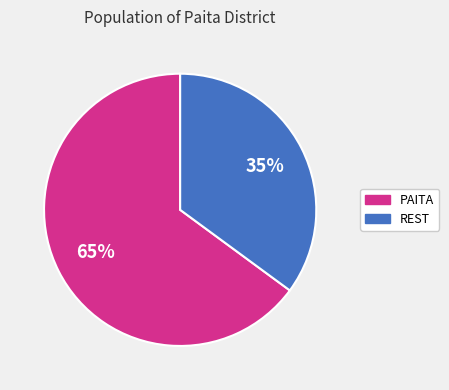

To the nearest percent, what percentage of the pie is PAITA?

65%